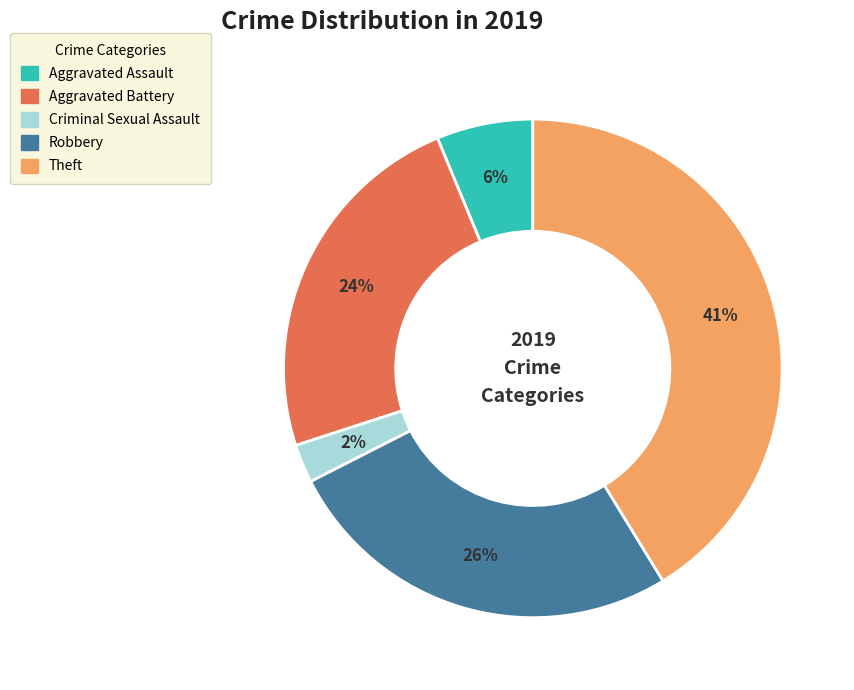

To the nearest percent, what is the difference between the largest and smallest slice percentages?

39%